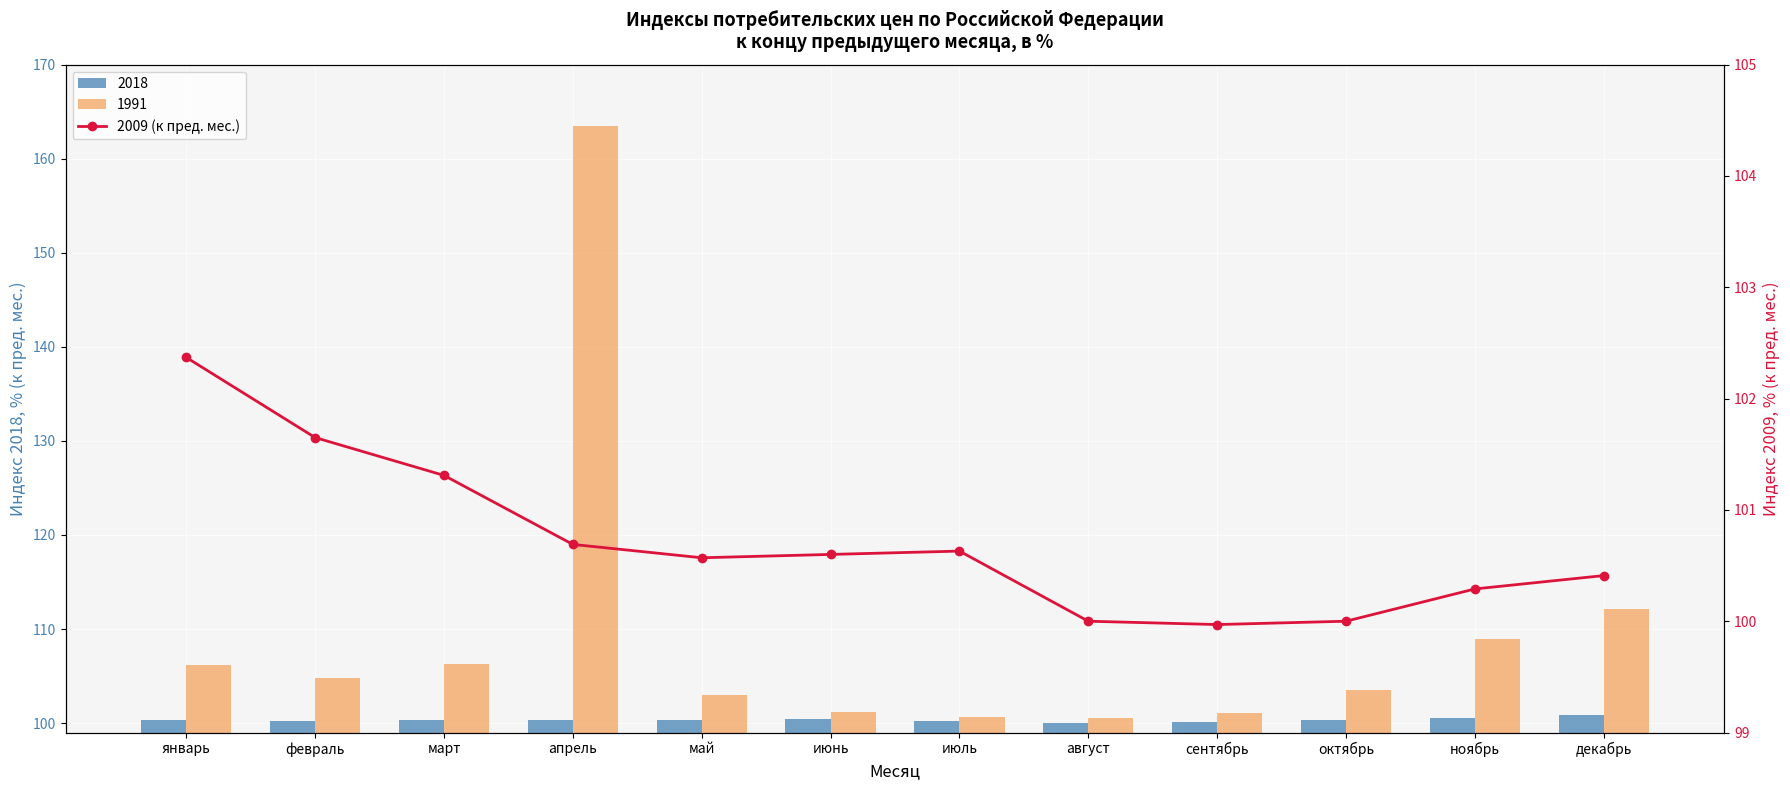

Does the chart contain any negative values?

No